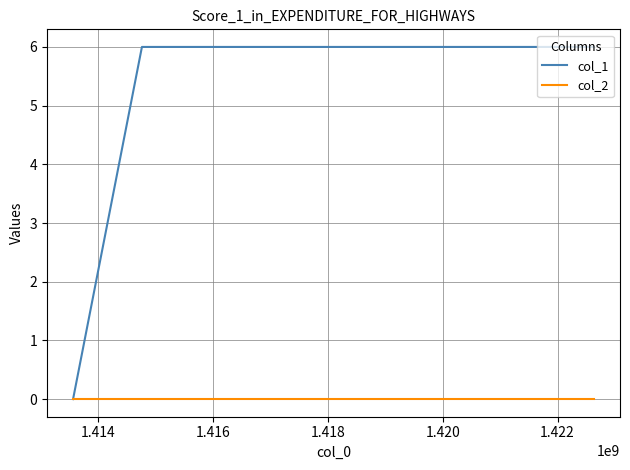

Which series has the largest range (max minus min)?

col_1